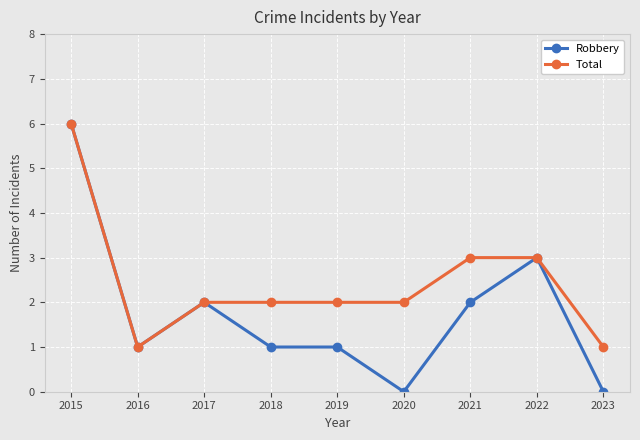

Is it true that Robbery equals 6 at 2015?

True